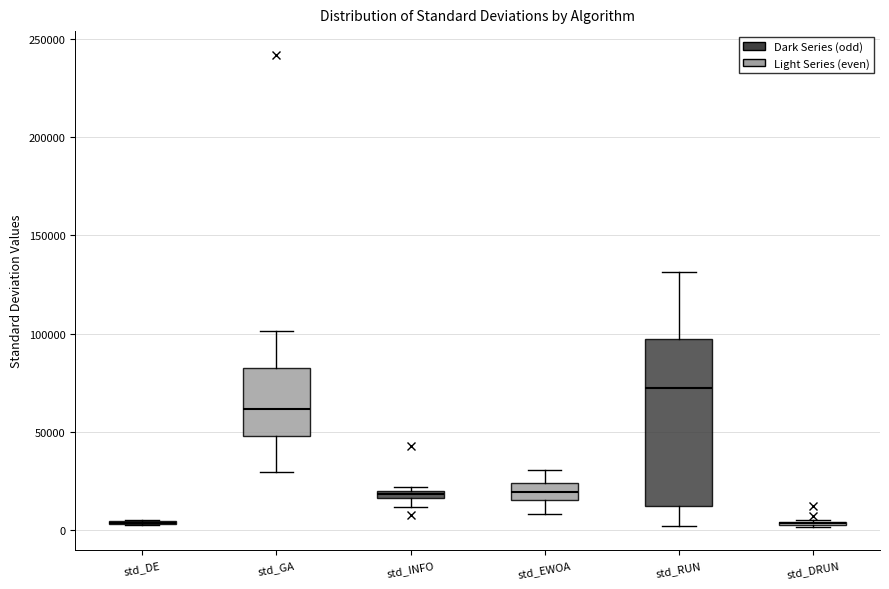

Which box is the tallest, from its lower edge to its upper edge?

std_RUN